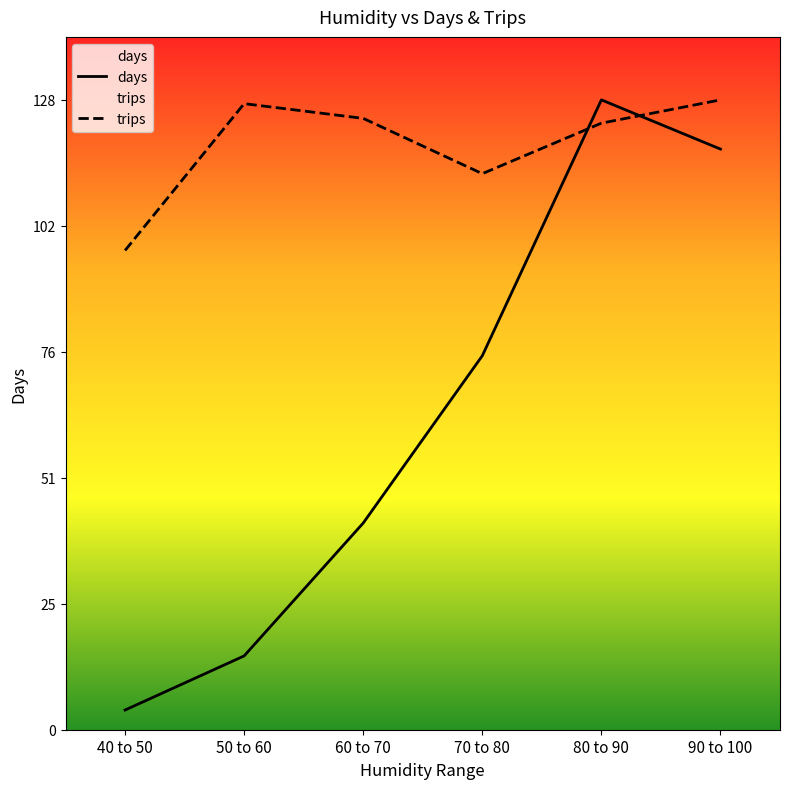

What is the label of the 5th point from the right?

50 to 60